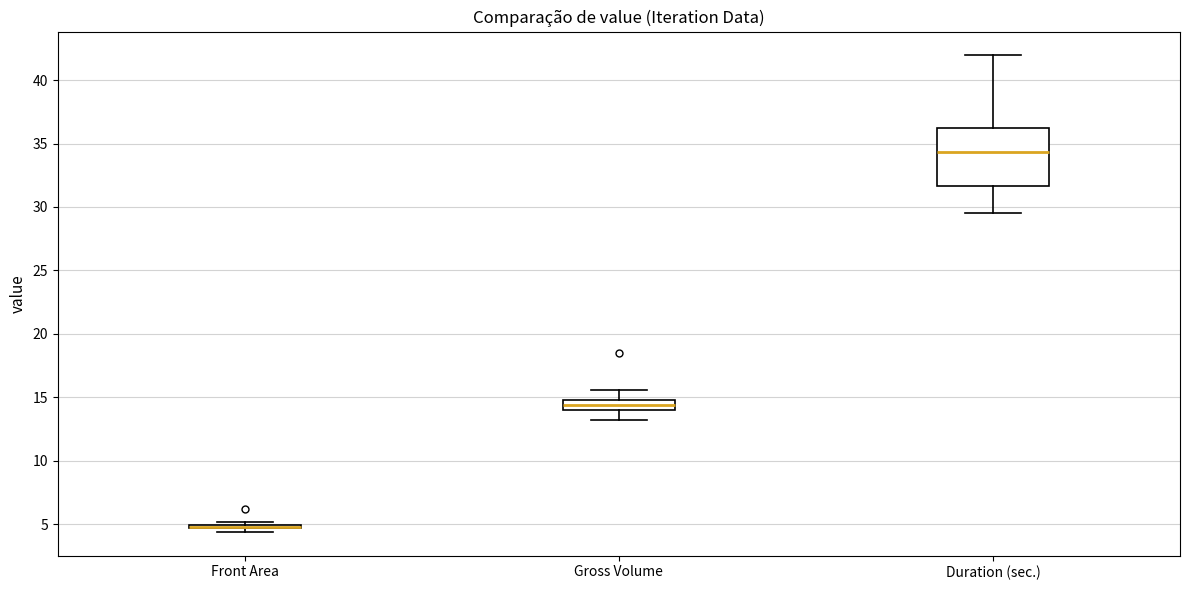

Where does the median line of the box for Gross Volume sit on the y-axis? The values are not printed on the chart, so give them approximately, as read against the axis.

14.5